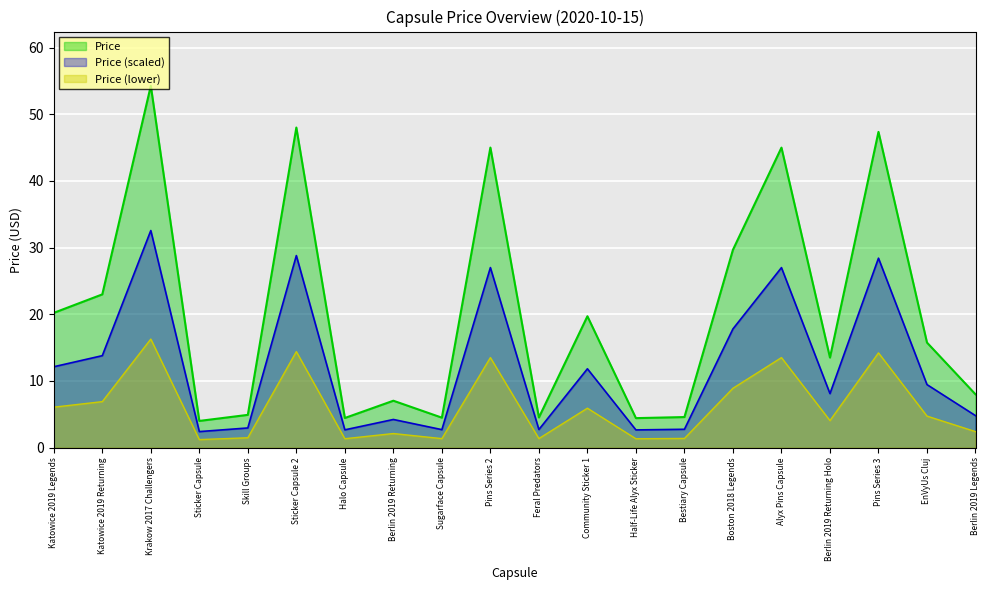

What position from the right is Sugarface Capsule?

12